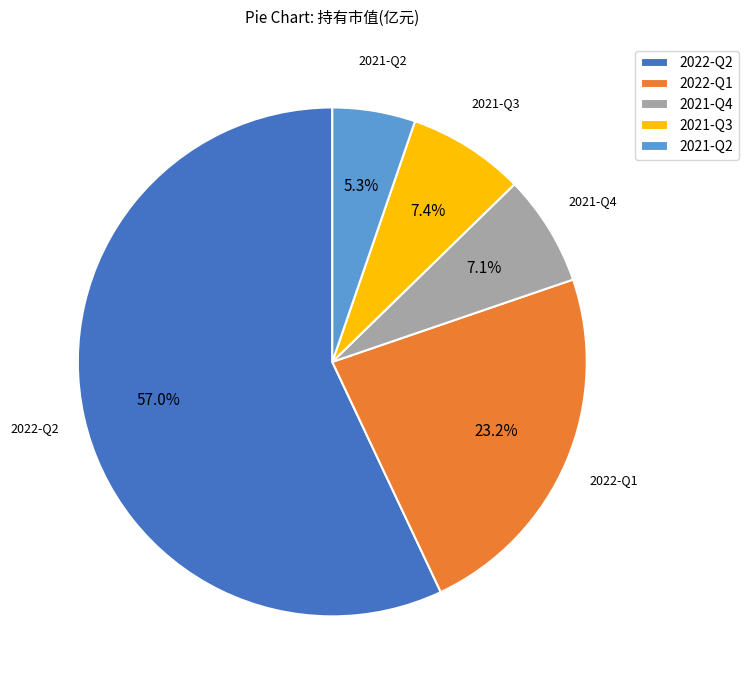

What is the majority slice?

2022-Q2